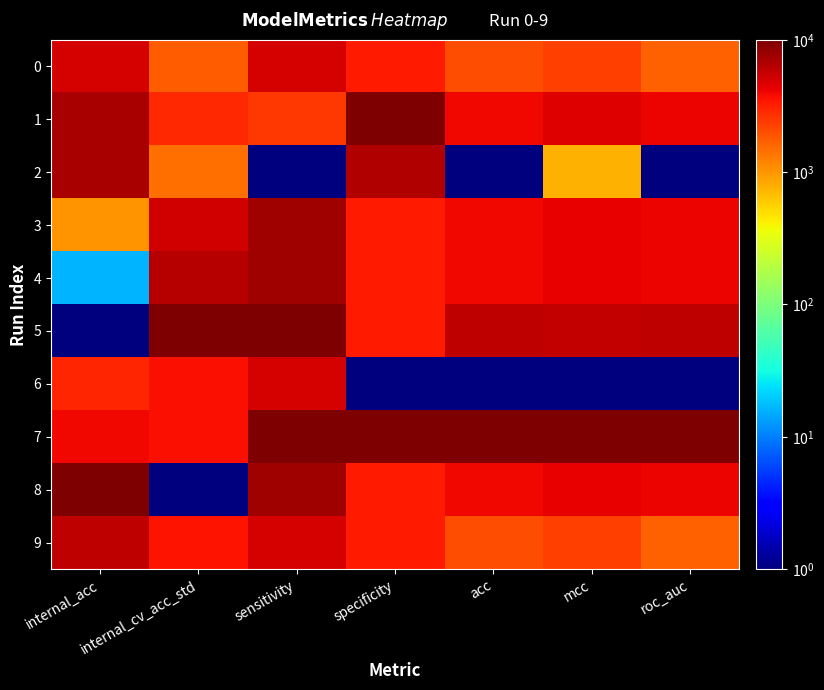

Reading left to right, extract all data points from this chart.

0: internal_acc=5000.5	internal_cv_acc_std=1727.6	sensitivity=5000.5	specificity=3331.8	acc=1996.1	mcc=2308.5	roc_auc=1667.5
1: internal_acc=7012.7	internal_cv_acc_std=2847.0	sensitivity=2503.2	specificity=10000.0	acc=3999.0	mcc=4615.9	roc_auc=4167.2
2: internal_acc=6997.2	internal_cv_acc_std=1443.0	sensitivity=1.0	specificity=6669.2	acc=1.0	mcc=770.2	roc_auc=1.0
3: internal_acc=1007.1	internal_cv_acc_std=5104.9	sensitivity=7502.7	specificity=3331.8	acc=3999.0	mcc=4231.3	roc_auc=4167.2
4: internal_acc=16.5	internal_cv_acc_std=6395.0	sensitivity=7502.7	specificity=3331.8	acc=3999.0	mcc=4231.3	roc_auc=4167.2
5: internal_acc=1.0	internal_cv_acc_std=10000.0	sensitivity=10000.0	specificity=3331.8	acc=6002.0	mcc=5769.7	roc_auc=5833.8
6: internal_acc=3003.8	internal_cv_acc_std=3662.9	sensitivity=5000.5	specificity=1.0	acc=1.0	mcc=1.0	roc_auc=1.0
7: internal_acc=4009.9	internal_cv_acc_std=3757.7	sensitivity=10000.0	specificity=10000.0	acc=10000.0	mcc=10000.0	roc_auc=10000.0
8: internal_acc=10000.0	internal_cv_acc_std=1.0	sensitivity=7502.7	specificity=3331.8	acc=3999.0	mcc=4231.3	roc_auc=4167.2
9: internal_acc=6006.6	internal_cv_acc_std=3587.0	sensitivity=5000.5	specificity=3331.8	acc=1996.1	mcc=2308.5	roc_auc=1667.5